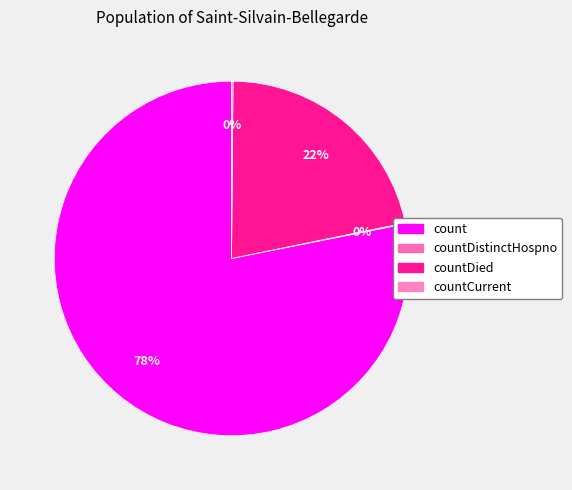

To the nearest percent, what is the difference between the largest and smallest slice percentages?

78%